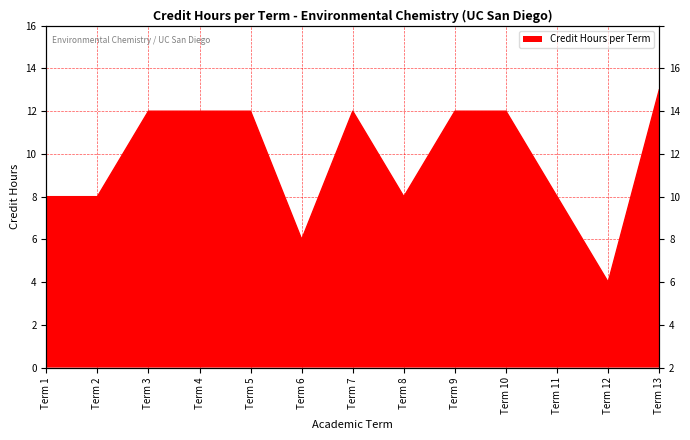

How many data points are above 12?

1